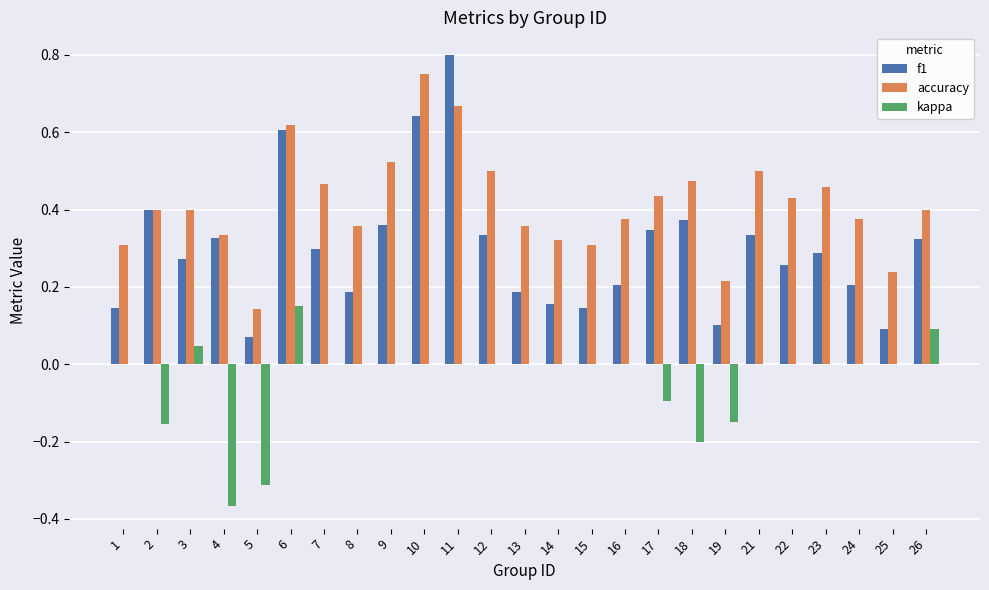

Which label corresponds to the largest value in the chart?

11